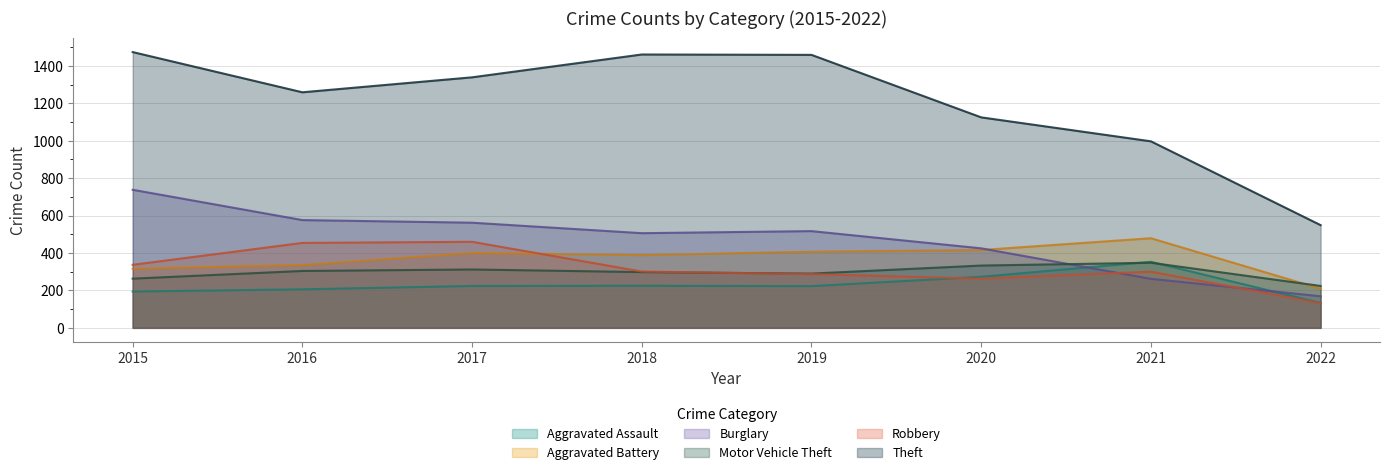

Which series changed the most between 2016 and 2021?

Burglary